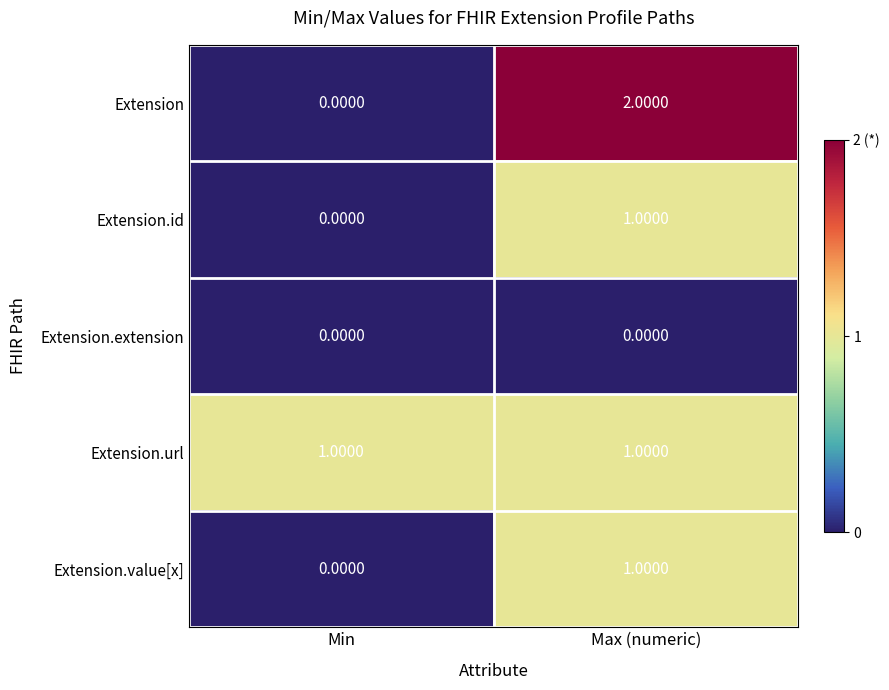

At which label is Extension.value[x] closest to 0?

Min